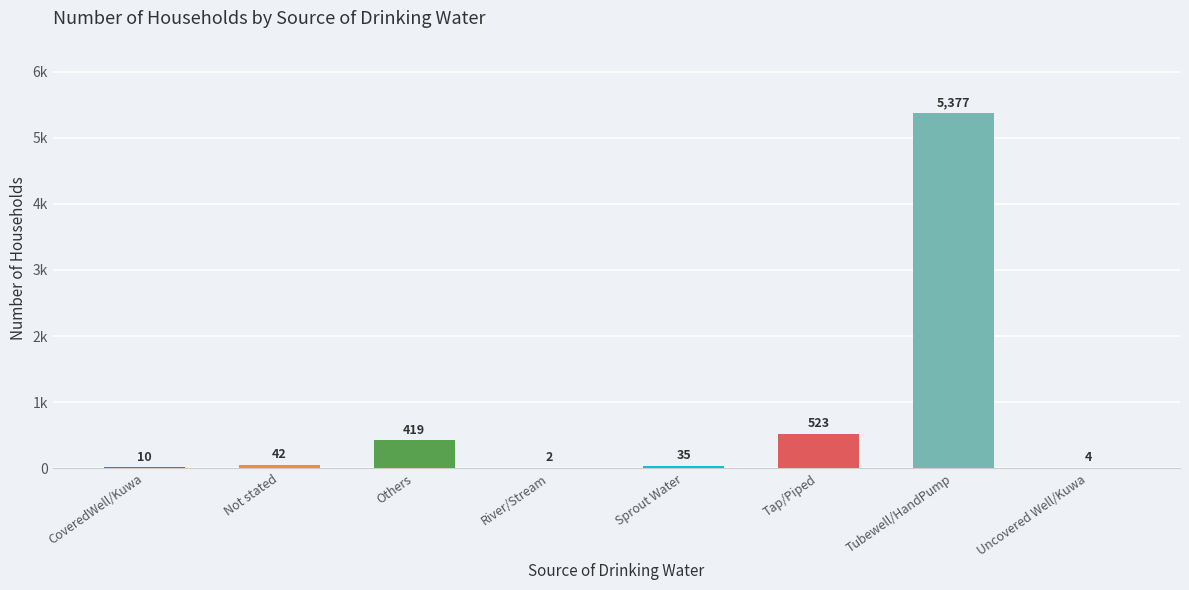

Reading right to left, transcribe all the data shown in this chart.

4	5377	523	35	2	419	42	10